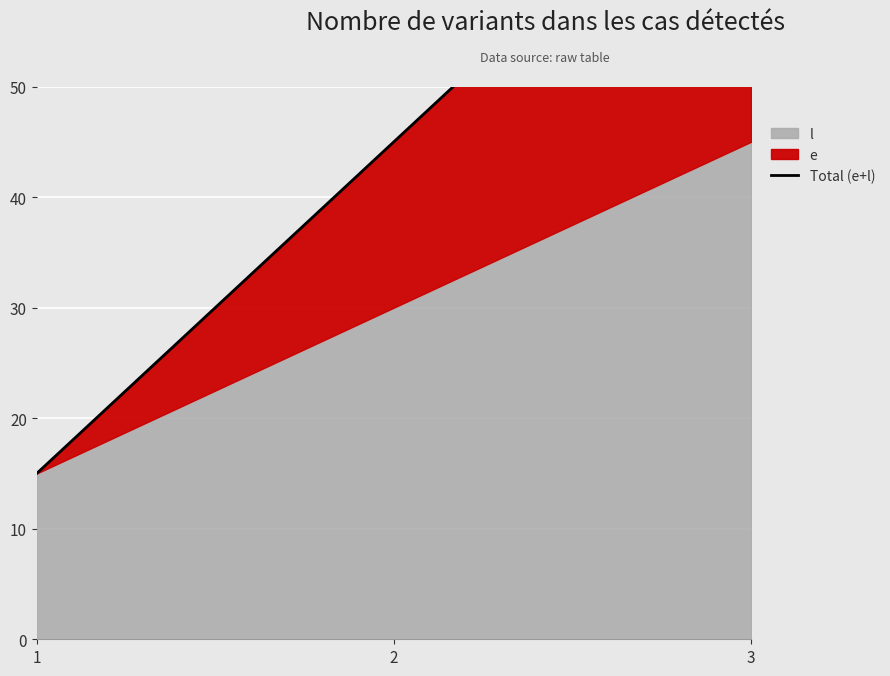

The value at 2 is 66. True or false?

False